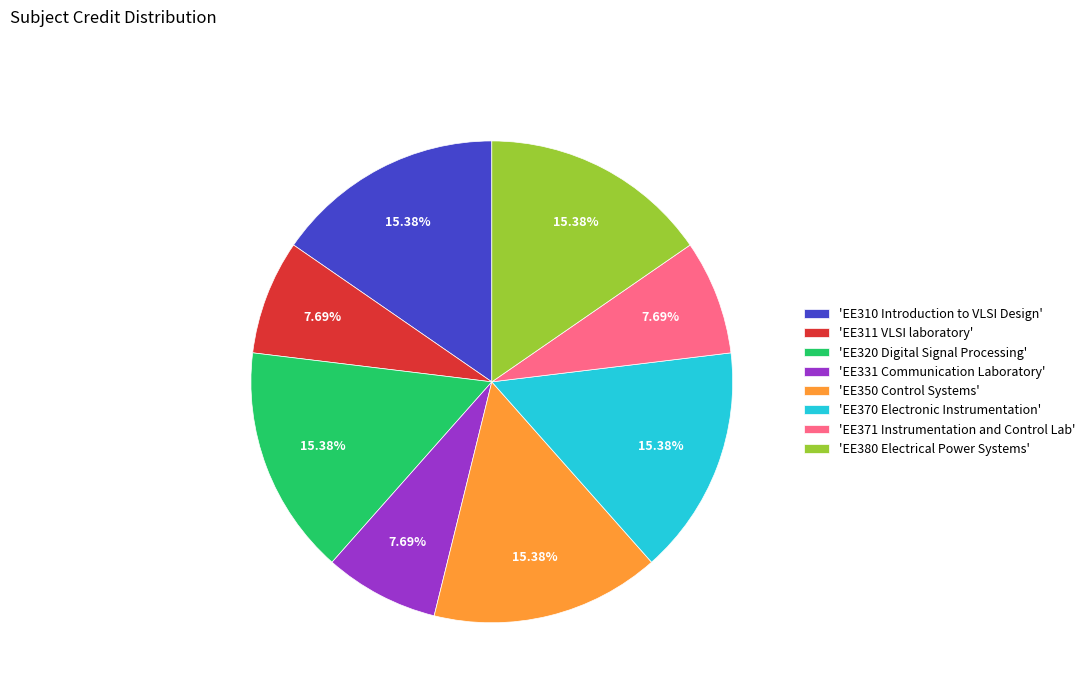

Approximately how many times larger is the value at 'EE380 Electrical Power Systems' compared to 'EE370 Electronic Instrumentation'?

1.0